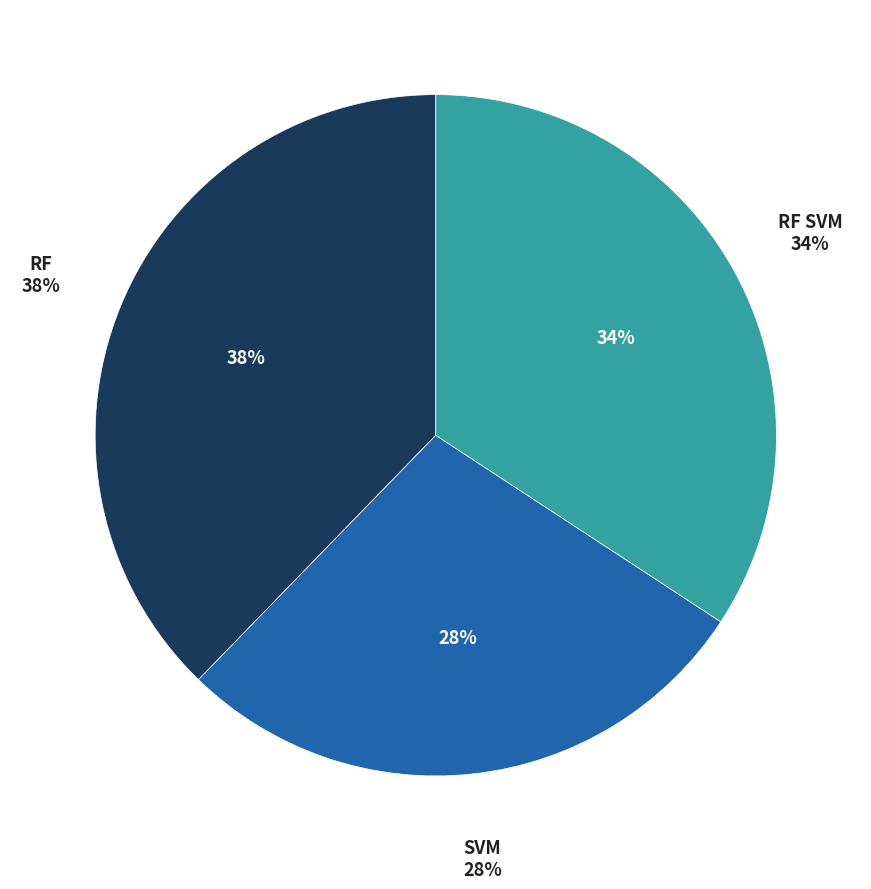

Which category has the smallest portion of the pie?

SVM